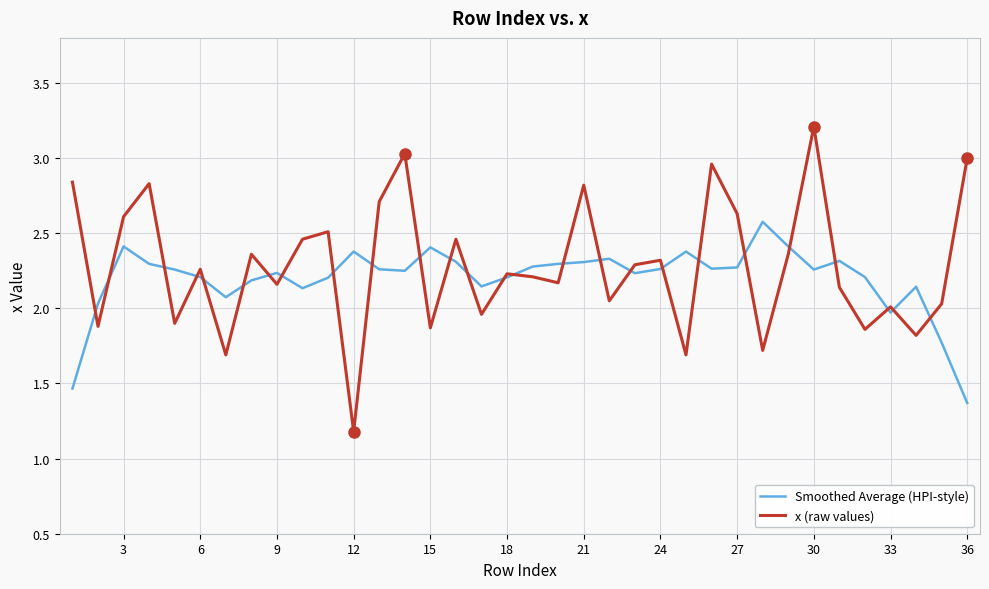

True or false: Smoothed Average (HPI-style) and x (raw values) cross at least once.

True